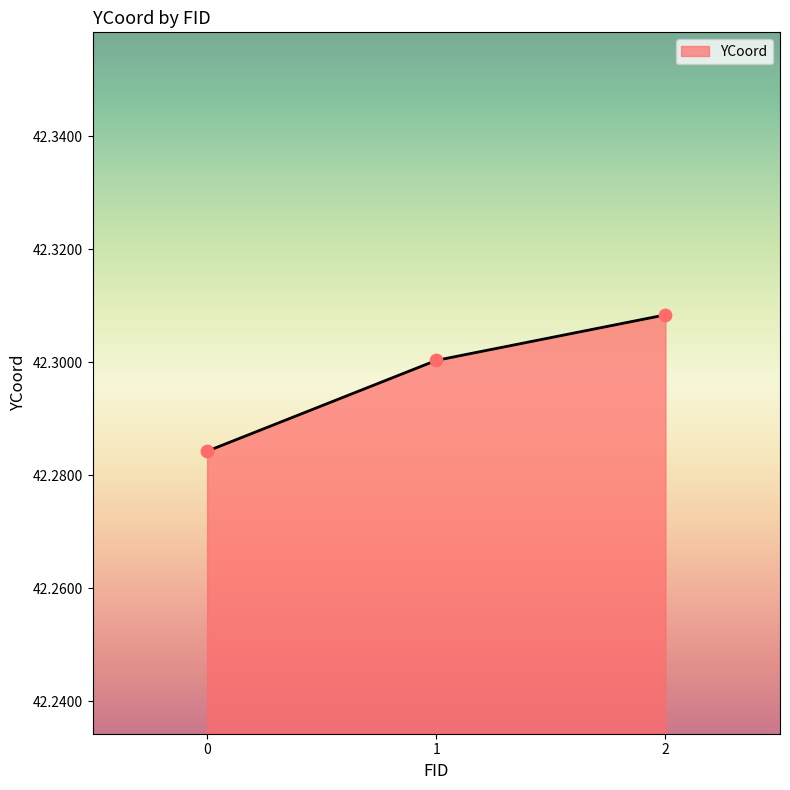

Approximately how many times larger is the value at 1 compared to 0?

1.0